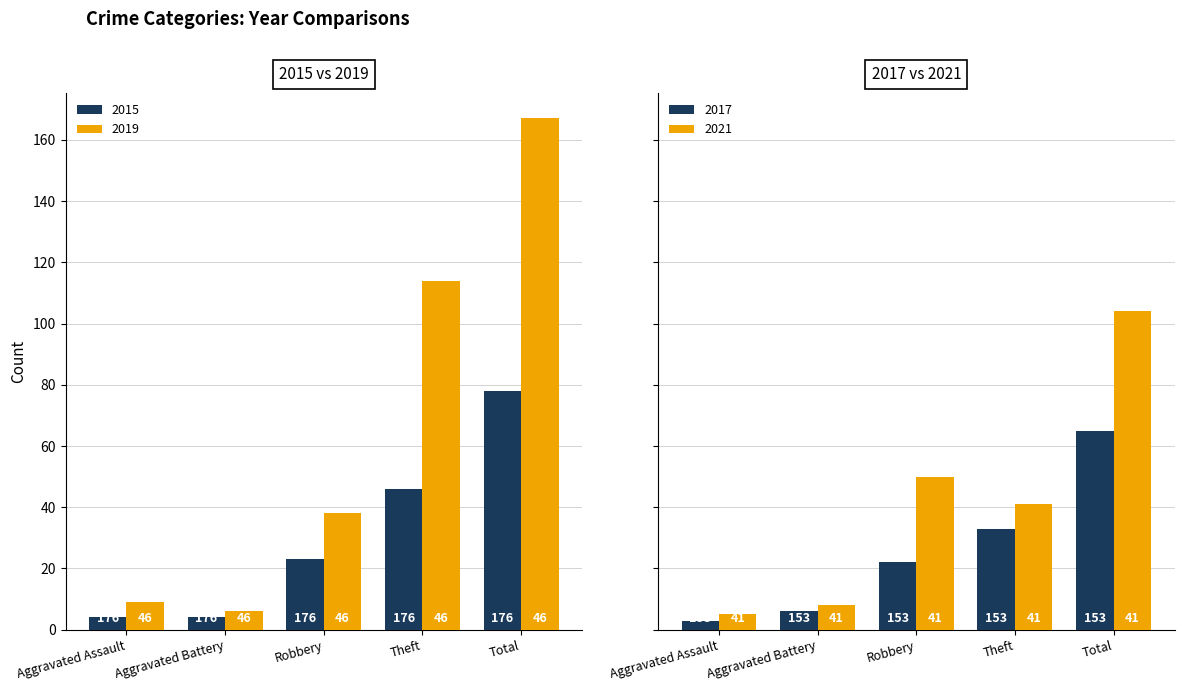

What is the difference between the maximum and minimum values in the 2017 series?

62